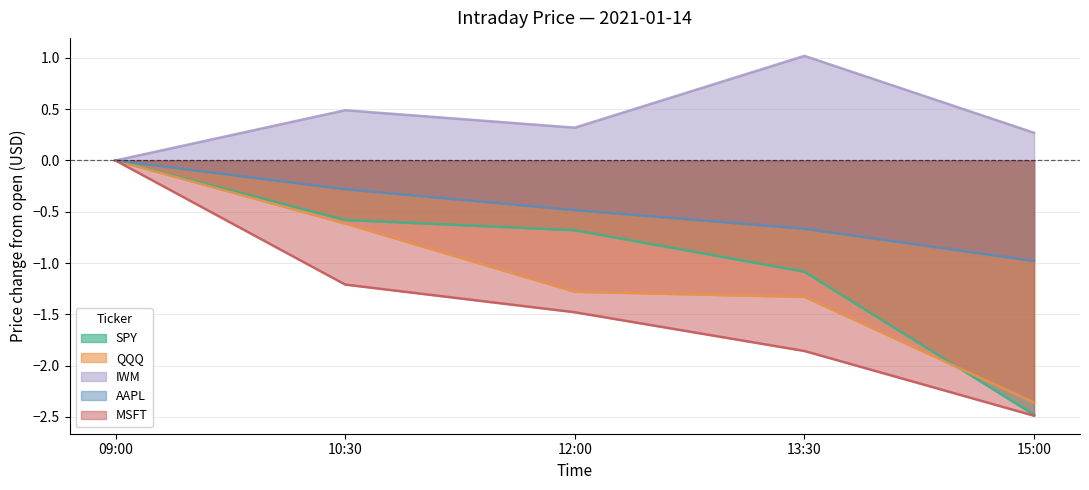

Reading left to right, extract all data points from this chart.

SPY: 0.0	-0.6	-0.7	-1.1	-2.5
QQQ: 0.0	-0.6	-1.3	-1.3	-2.4
IWM: 0.0	0.5	0.3	1.0	0.3
AAPL: 0.0	-0.3	-0.5	-0.7	-1.0
MSFT: 0.0	-1.2	-1.5	-1.9	-2.5